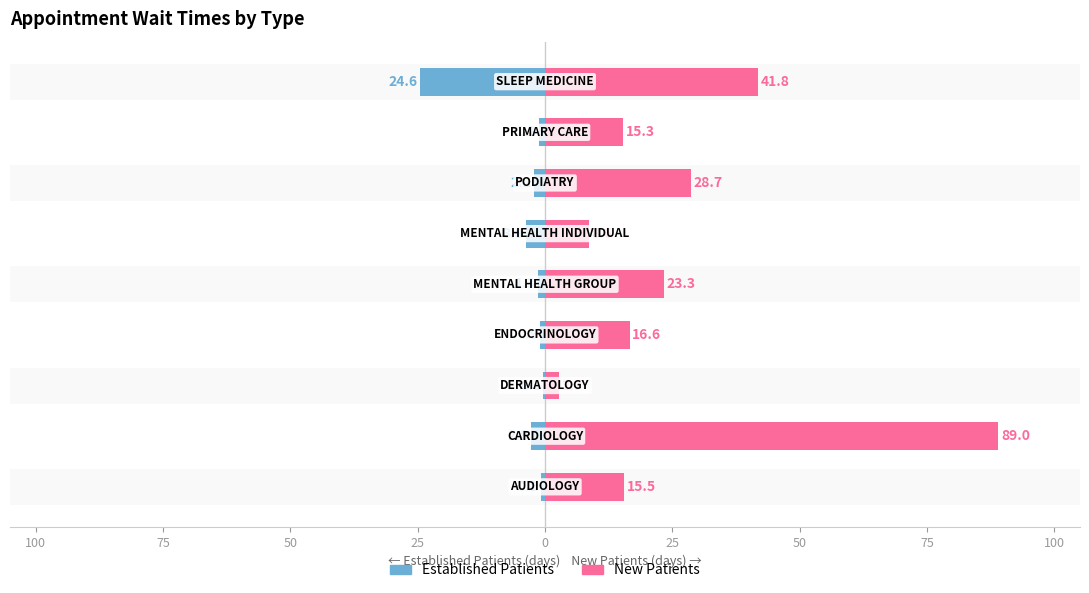

What is the difference between the maximum and minimum values in the EstablishedPatients series?

24.3